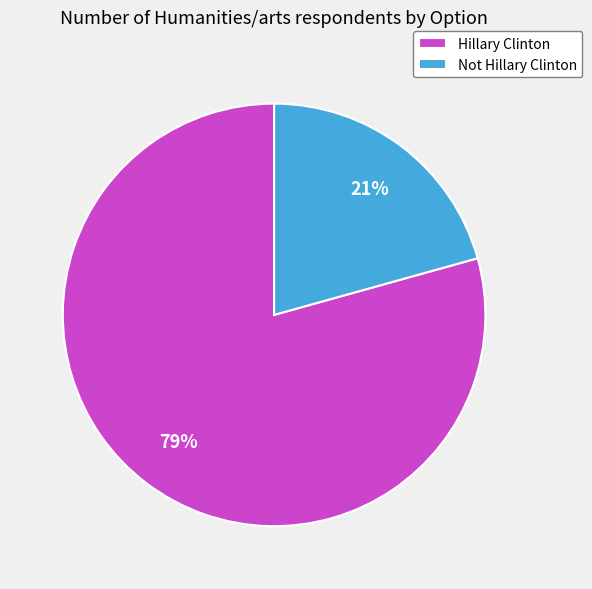

How many segments does this pie chart have?

2